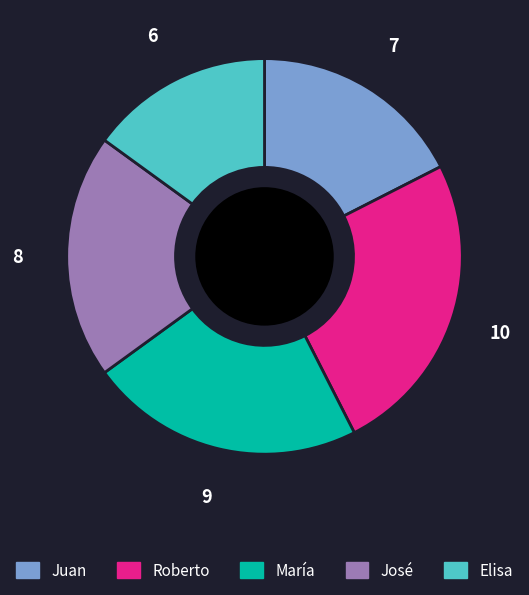

Does any single category account for the majority?

No